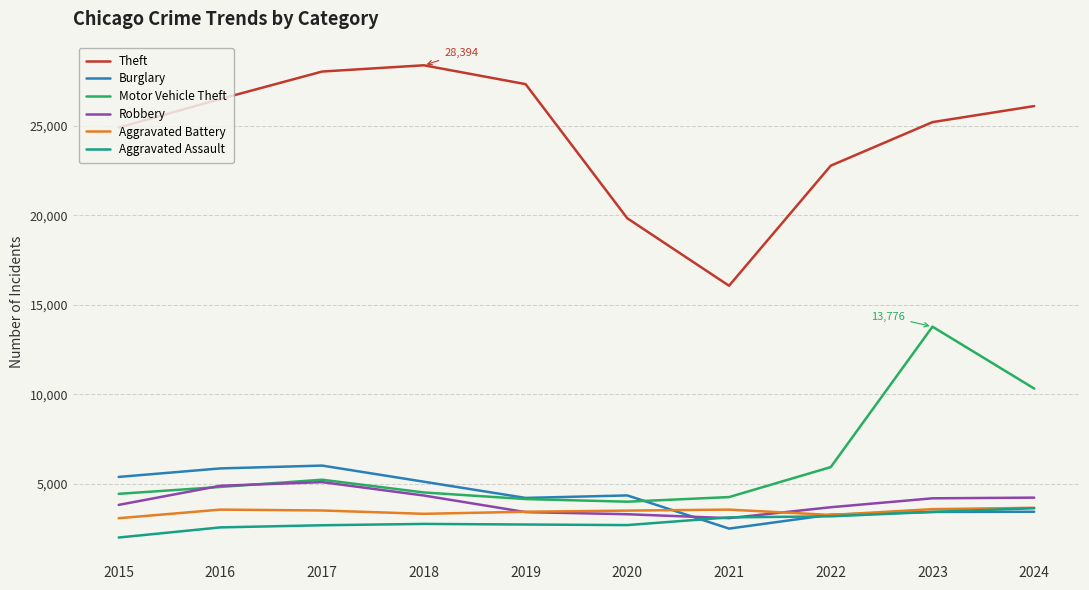

Which series has the largest range (max minus min)?

Theft